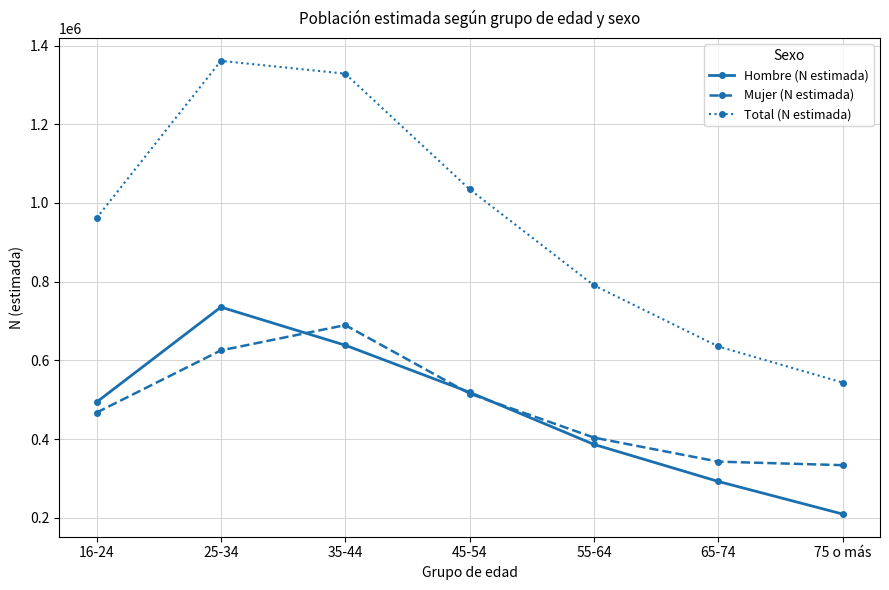

How many lines are shown in the chart?

3